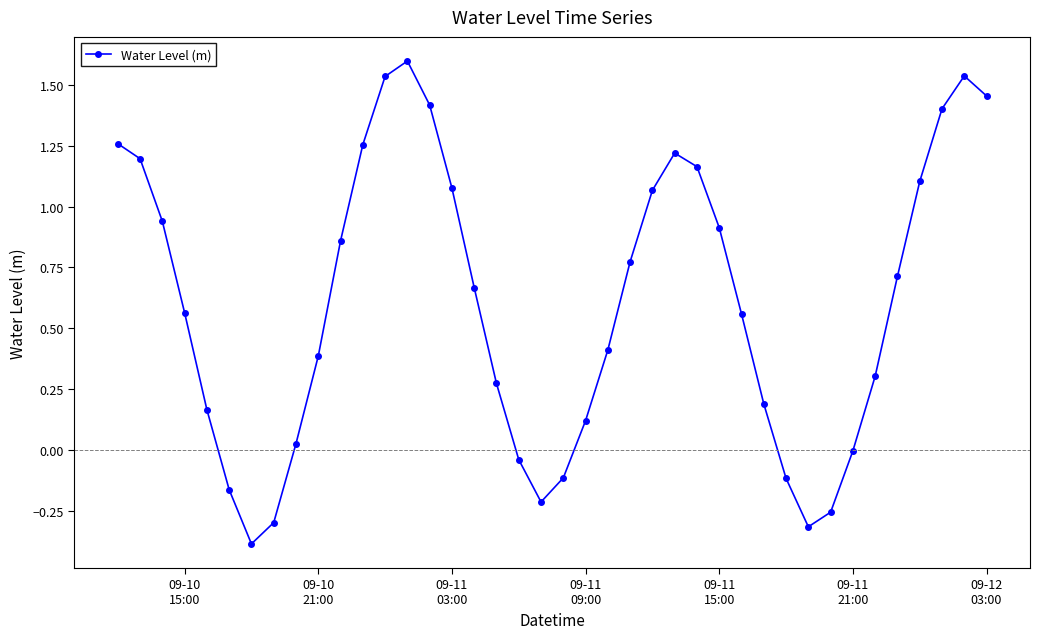

What is the difference between the maximum and minimum values?

2.0